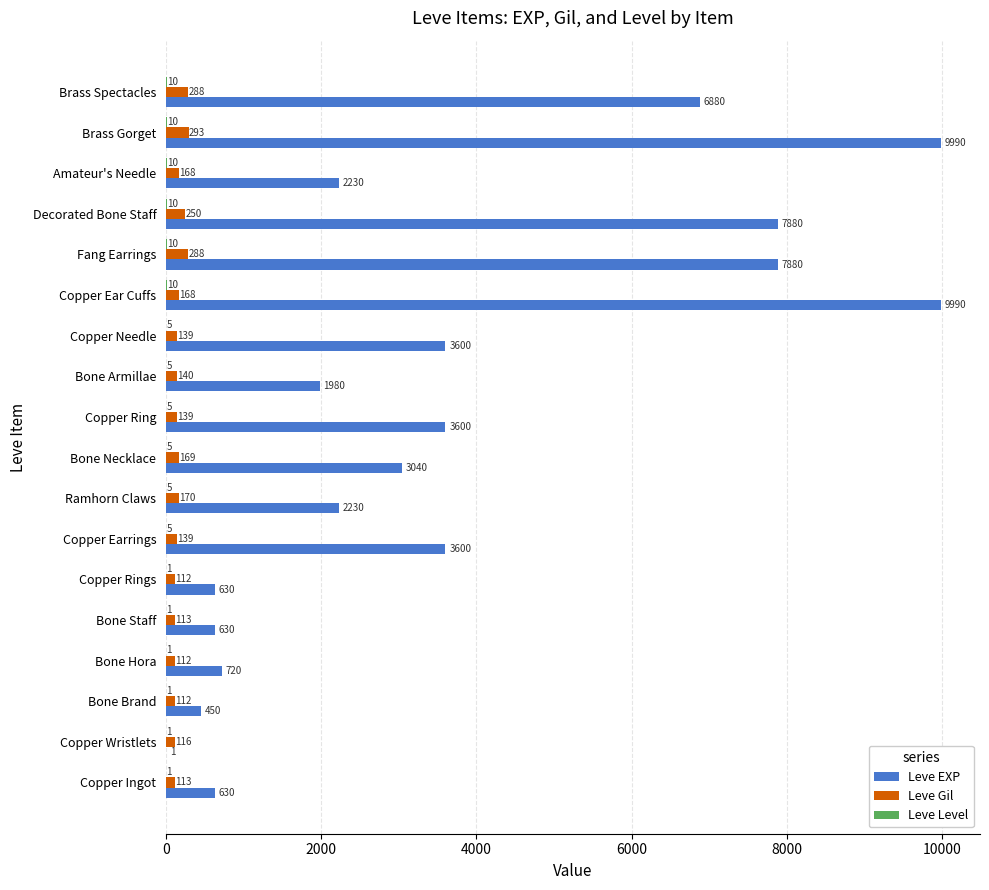

Read the Leve Gil value at Copper Ring, to the nearest 50.

150